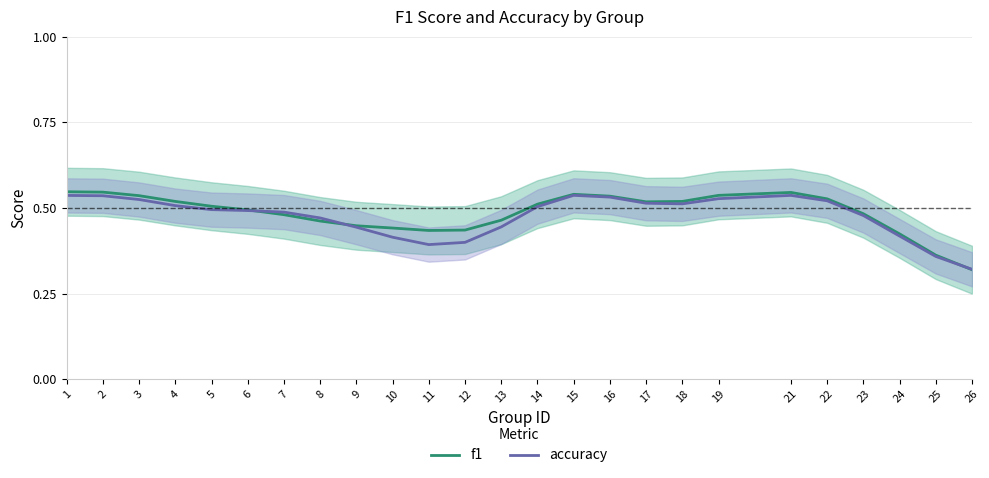

What is the smallest value displayed?

0.3